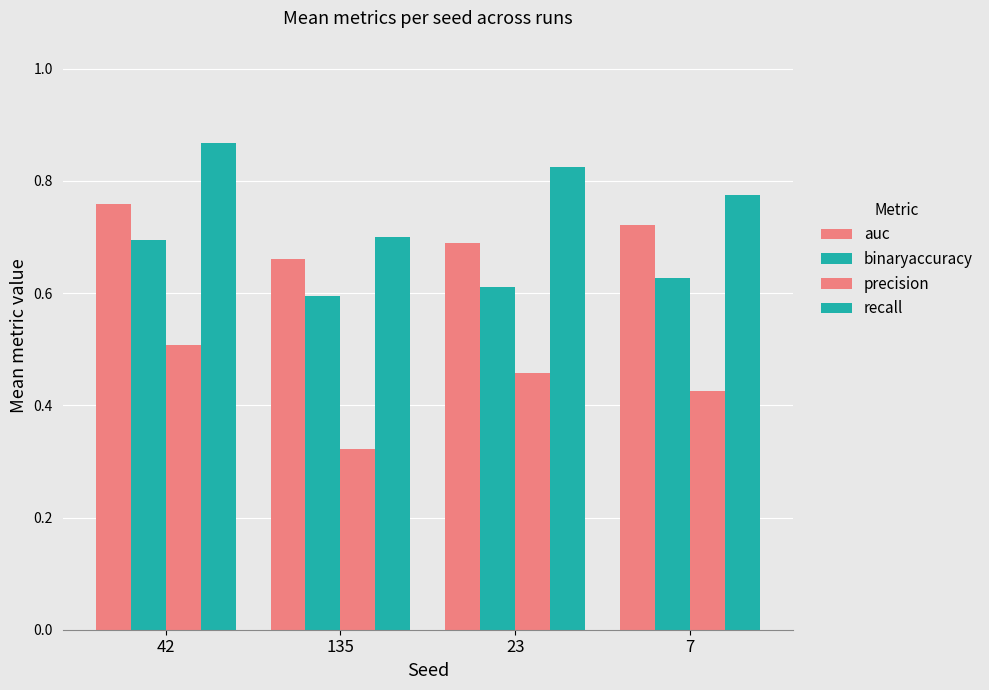

What is the sum of all auc values?

2.8